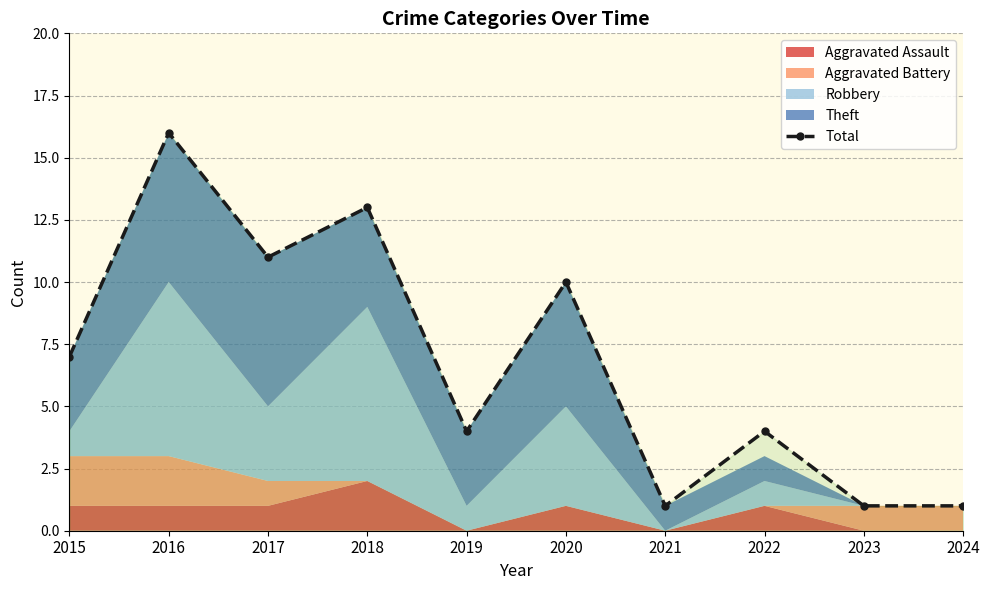

Rank the categories by value from highest to lowest.

2016, 2018, 2017, 2020, 2015, 2019, 2022, 2021, 2023, 2024